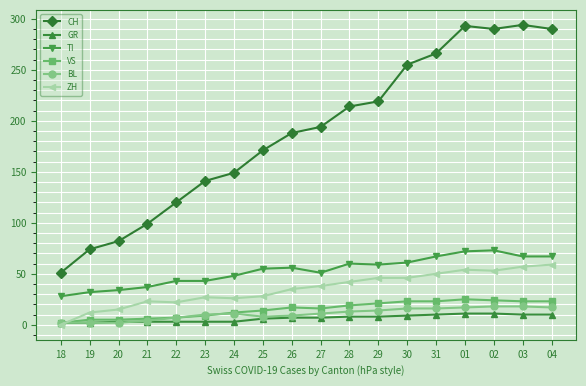

Rank the series by their maximum value, from highest to lowest.

CH, TI, ZH, VS, BL, GR